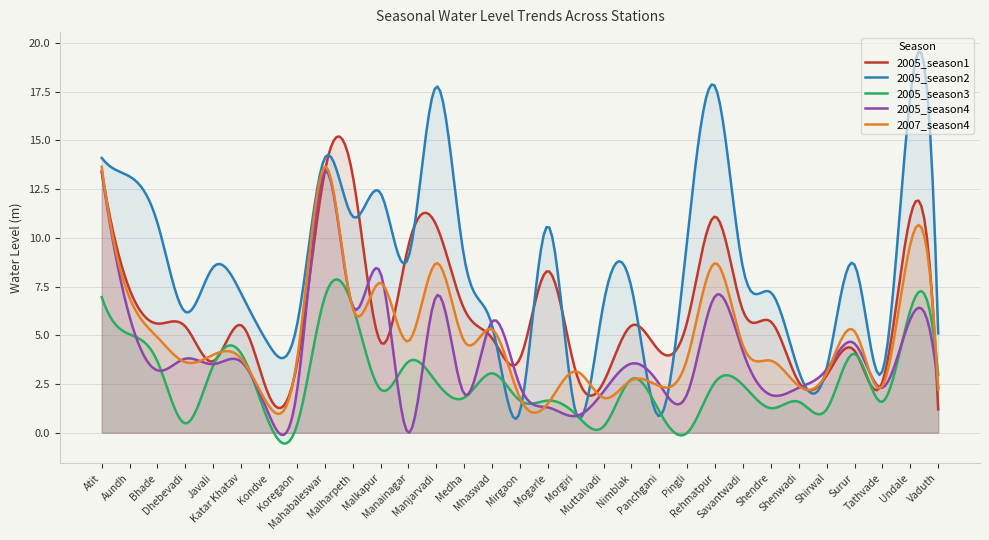

At which category is the sum across all series the highest?

Atit